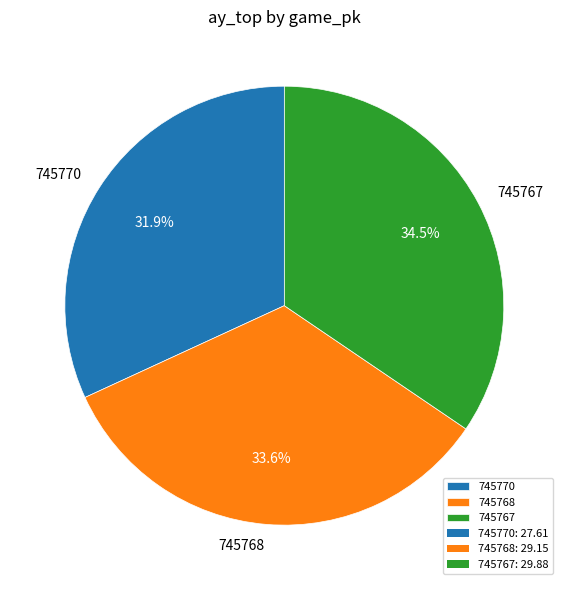

Which has a higher value, 745768 or 745767?

745767